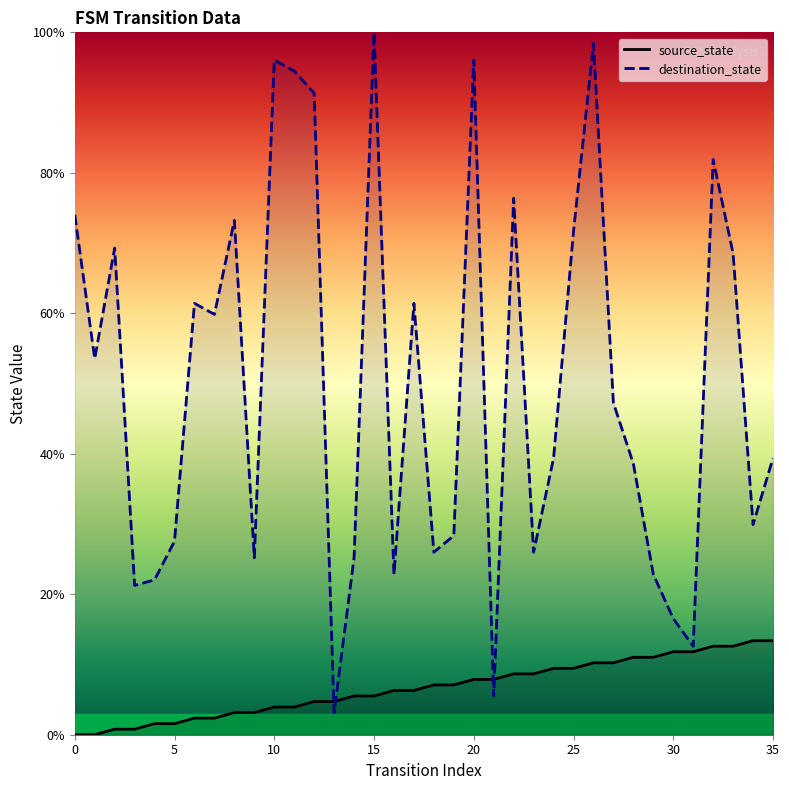

Is the value of source_state at 11 greater than the value of destination_state at 8?

No